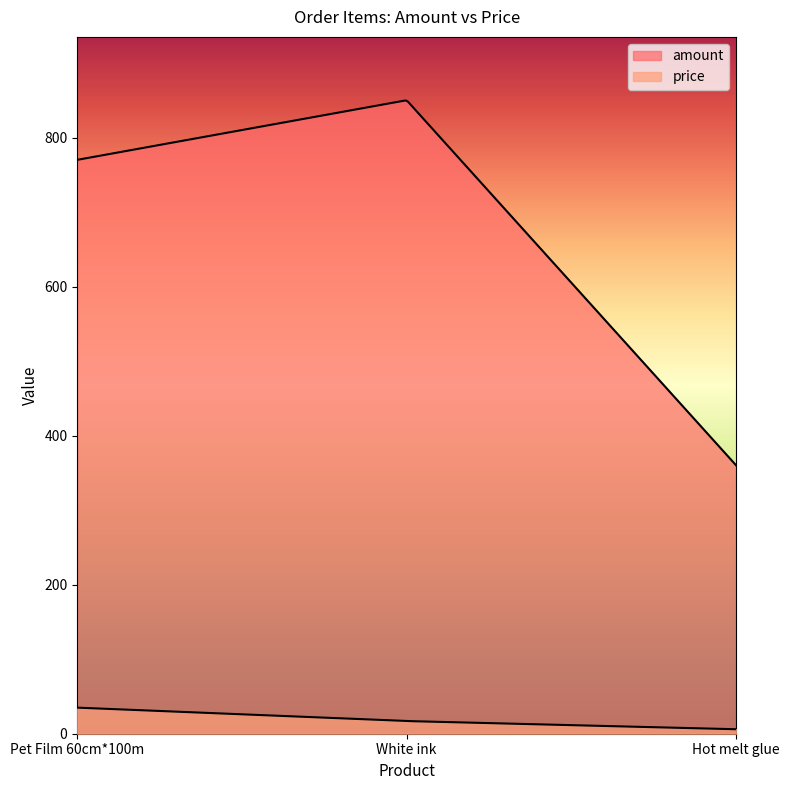

The price series shows 8 at Hot melt glue. True or false?

False